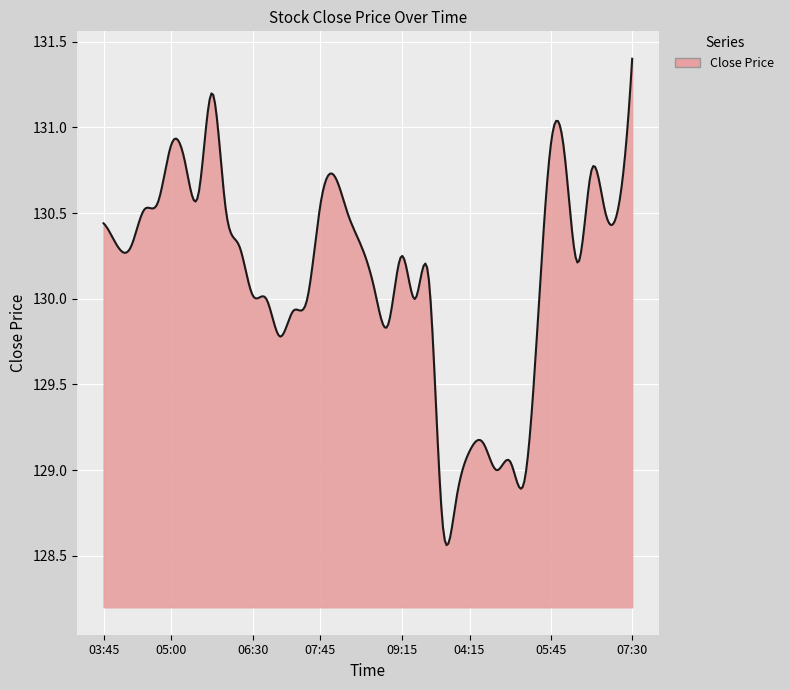

What is the difference between the maximum and minimum values?

2.8